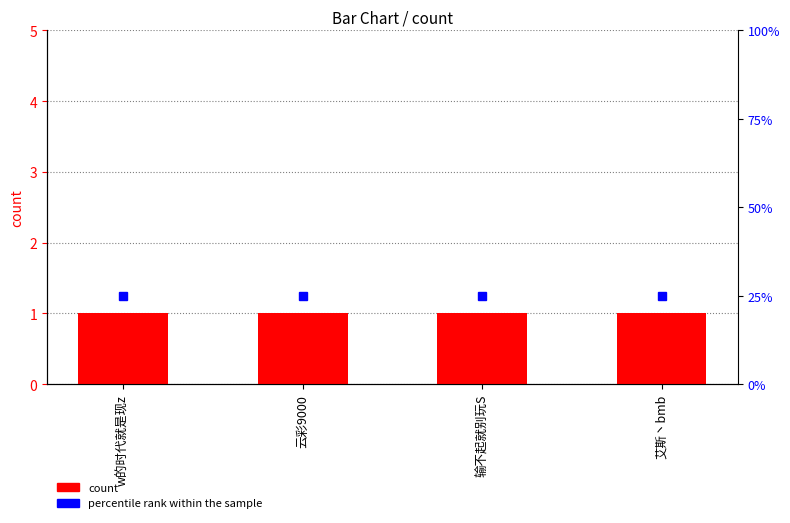

Where is percentile rank within the sample nearest to the value 25?

w的时代就是现z